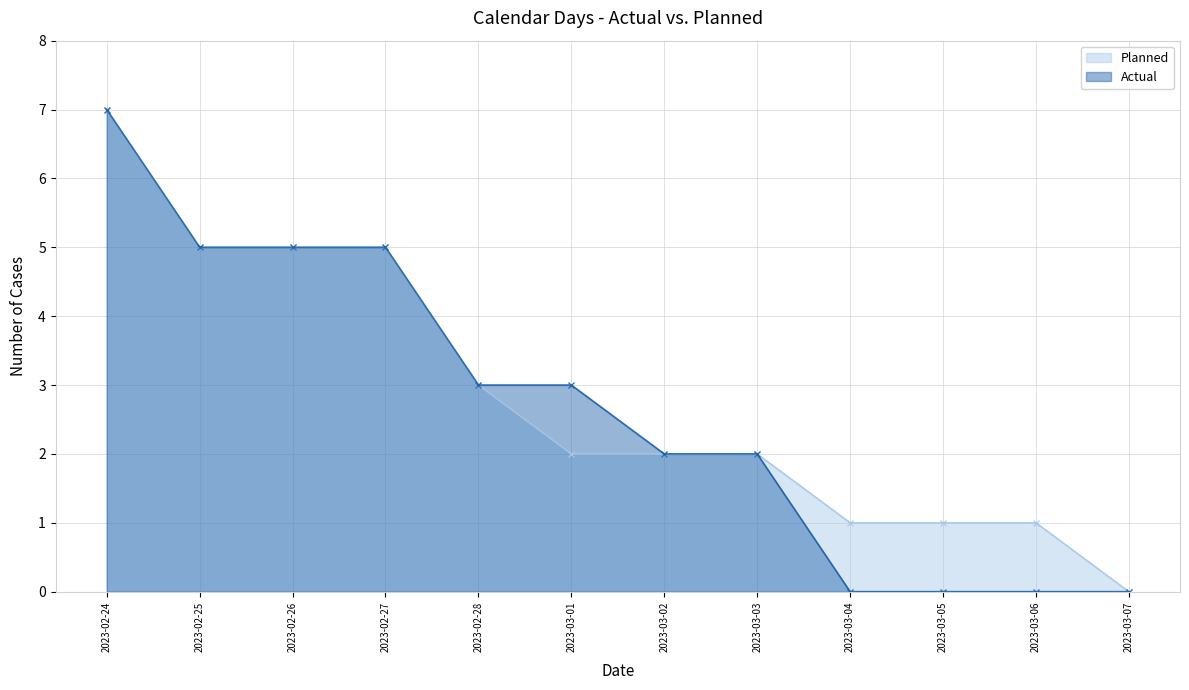

How many lines are shown in the chart?

2